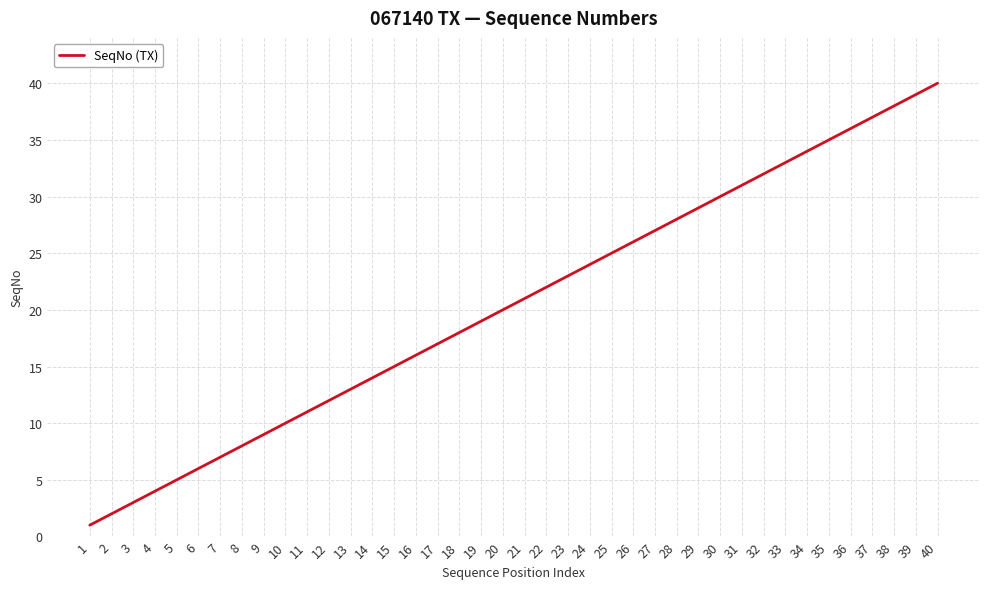

Rank the categories by value from highest to lowest.

40, 39, 38, 37, 36, 35, 34, 33, 32, 31, 30, 29, 28, 27, 26, 25, 24, 23, 22, 21, 20, 19, 18, 17, 16, 15, 14, 13, 12, 11, 10, 9, 8, 7, 6, 5, 4, 3, 2, 1